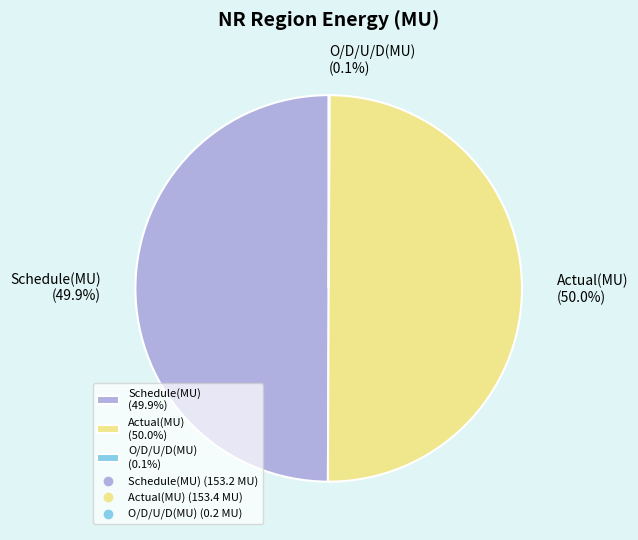

What is the ratio of the value at Schedule(MU) to the value at Actual(MU)?

1.0